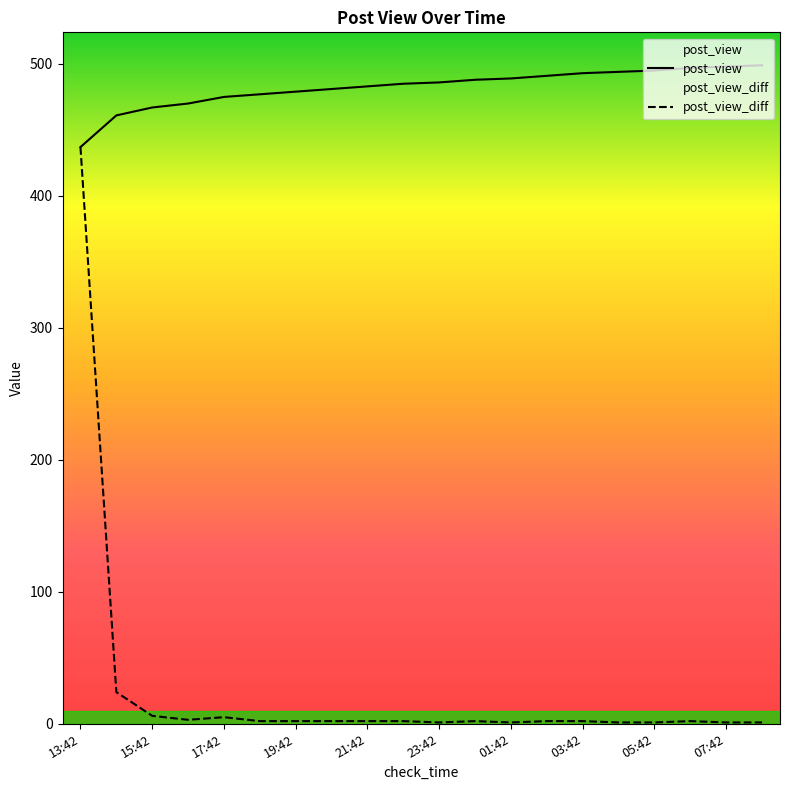

The post_view series shows 853 at 03:42. True or false?

False